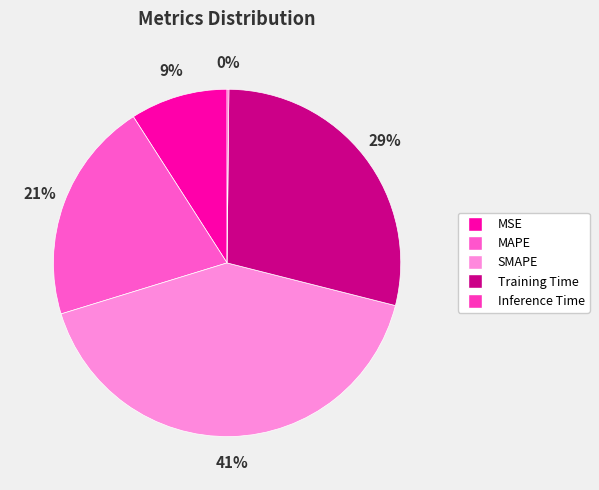

To the nearest percent, what portion does MSE represent?

9%